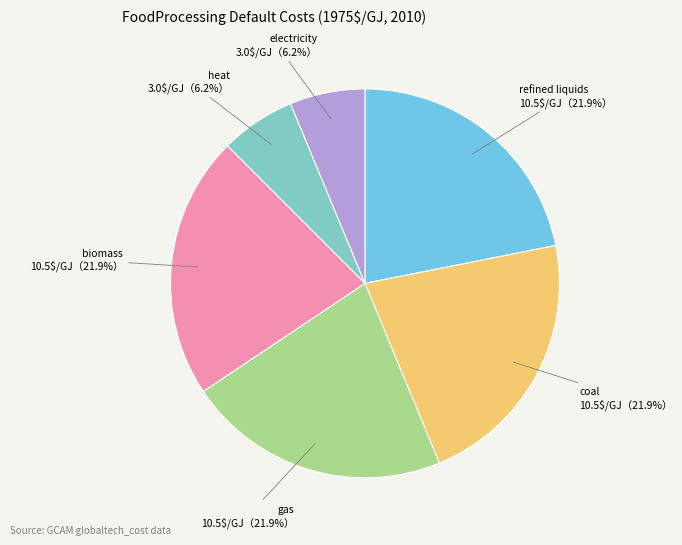

Does any single category account for the majority?

No